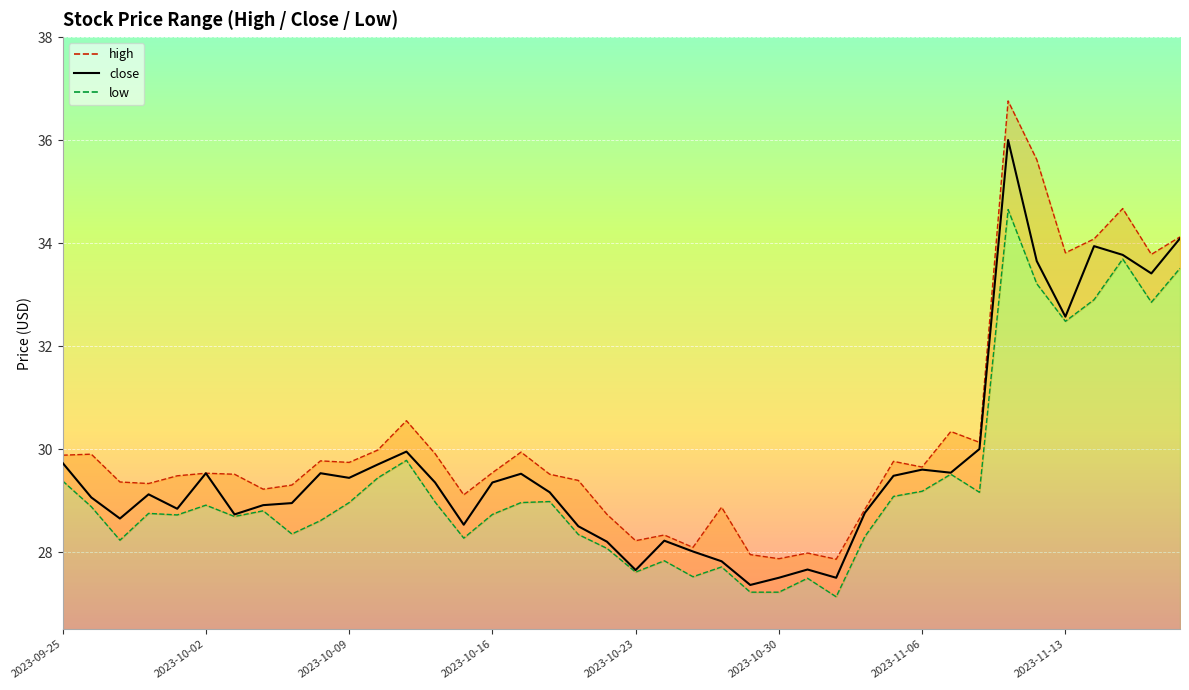

What are all the series names shown in the legend?

high, close, low